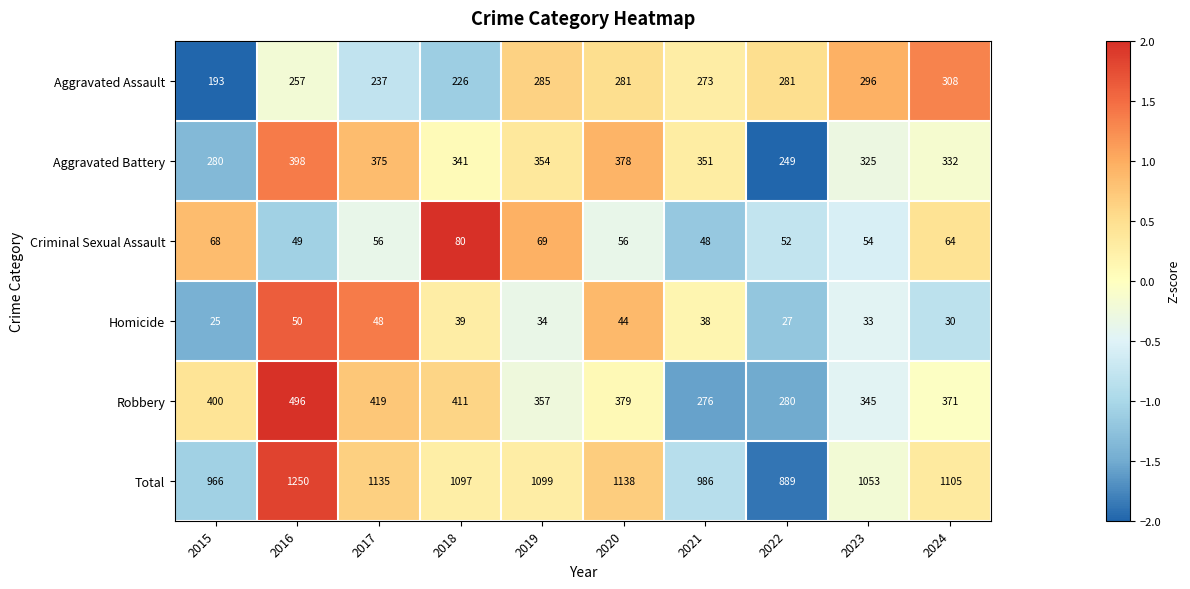

How many Homicide values are between 30 and 44?

6